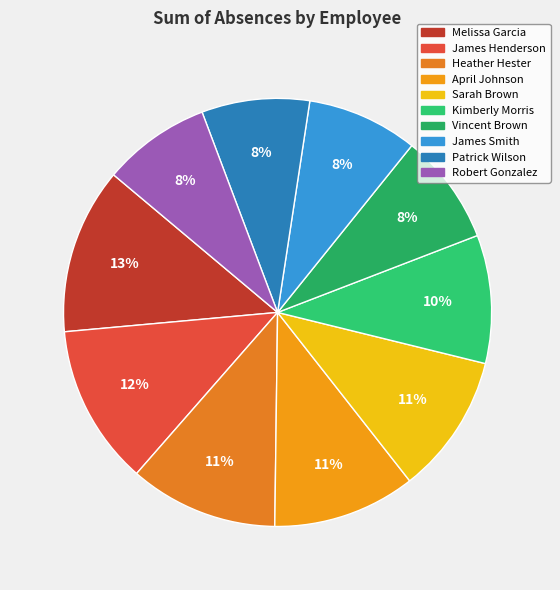

Is Melissa Garcia the majority of the pie?

No